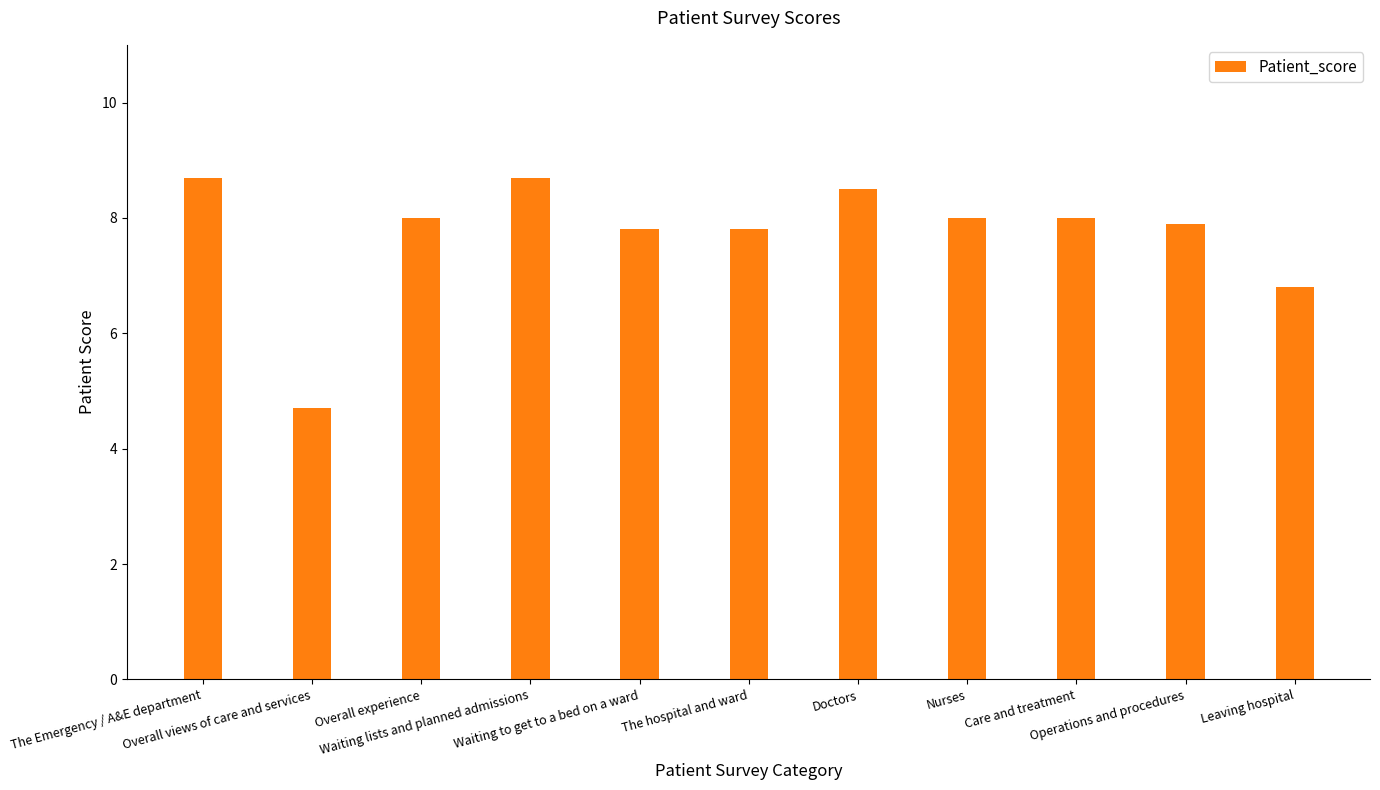

At which label is the value closest to 6?

Leaving hospital